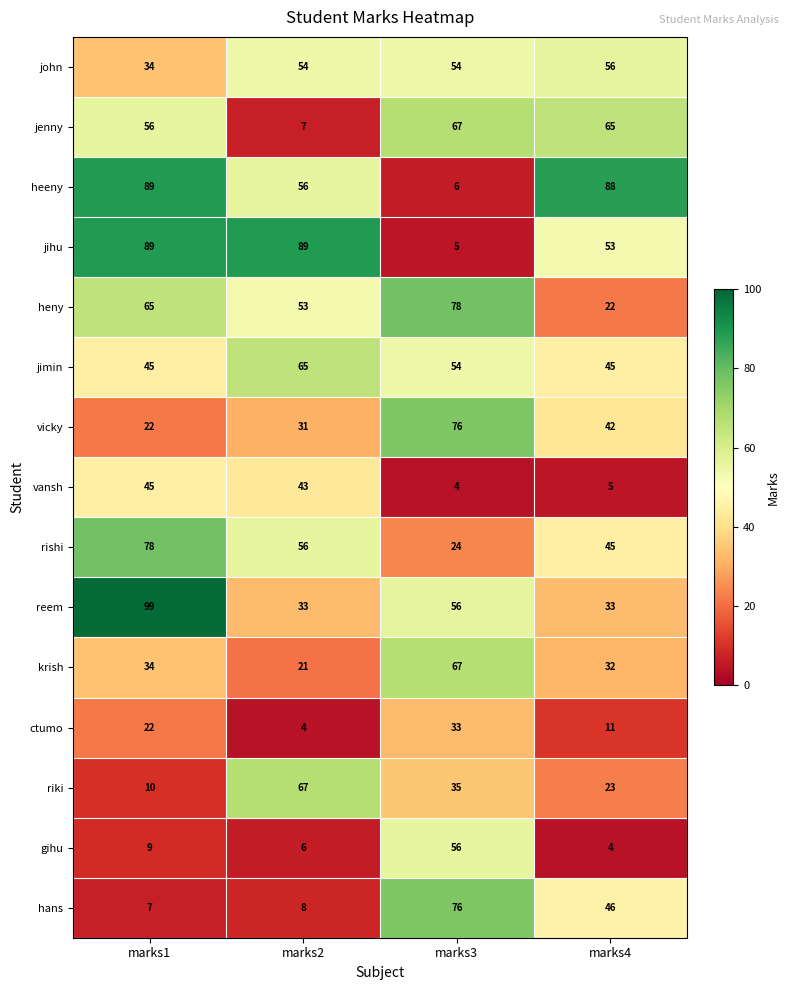

How many distinct data groups are displayed?

15